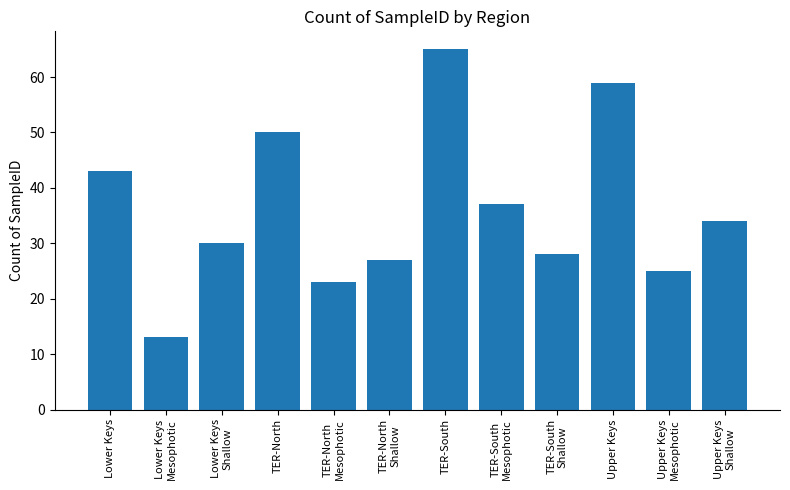

Rank the categories by value from highest to lowest.

TER-South, Upper Keys, TER-North, Lower Keys, TER-South
Mesophotic, Upper Keys
Shallow, Lower Keys
Shallow, TER-South
Shallow, TER-North
Shallow, Upper Keys
Mesophotic, TER-North
Mesophotic, Lower Keys
Mesophotic